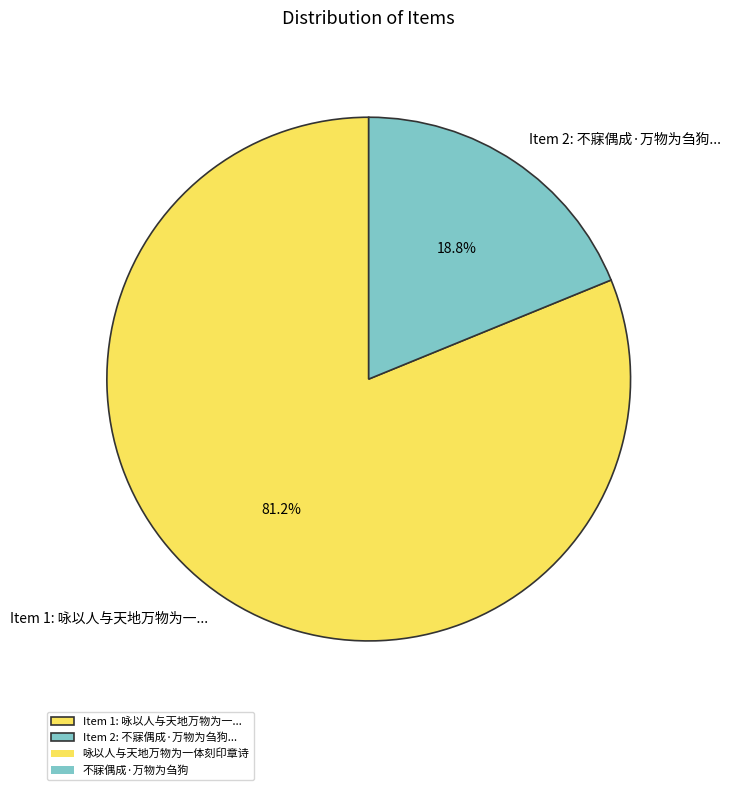

Rank the categories by value from lowest to highest.

Item 2: 不寐偶成·万物为刍狗..., Item 1: 咏以人与天地万物为一...